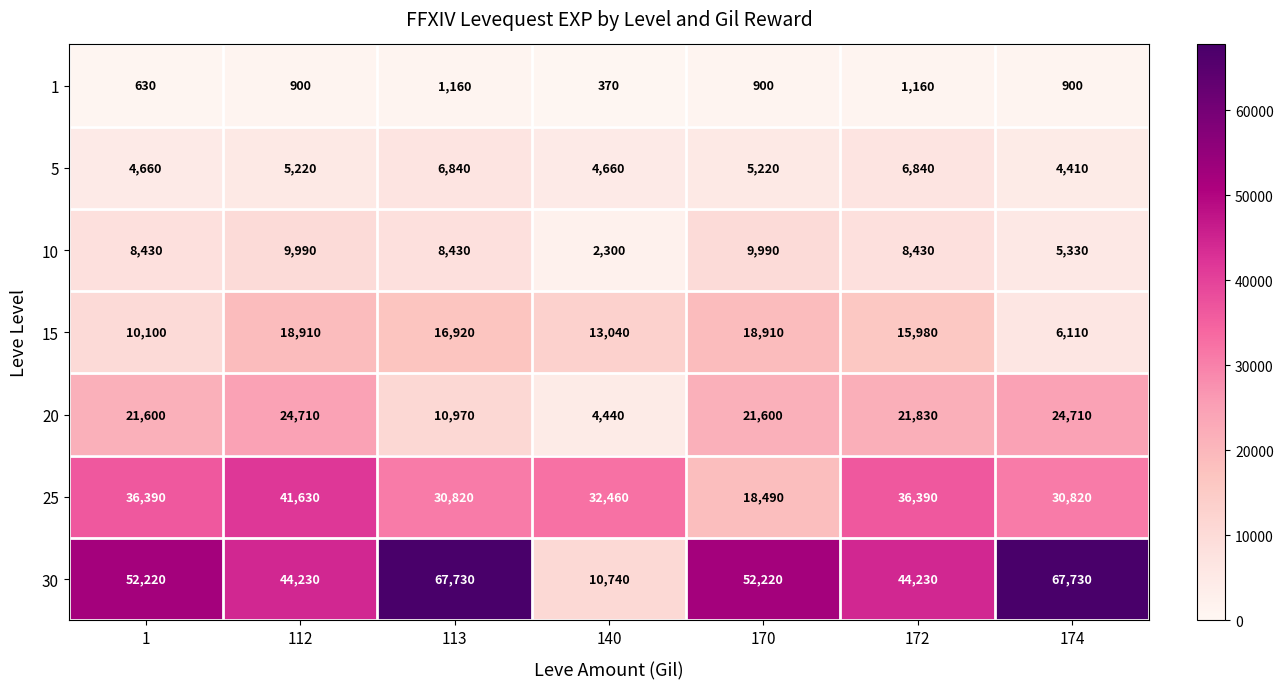

What value does the 20 series have at 172, to the nearest 100?

21800